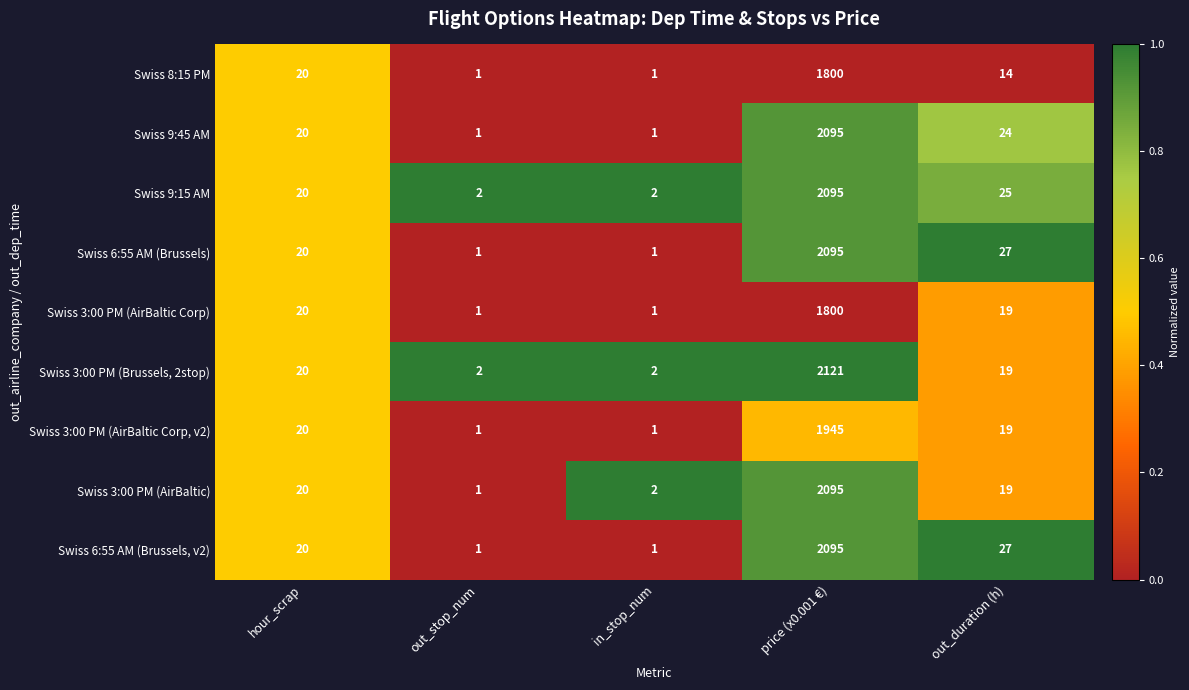

Which series has the widest spread of values?

Swiss 3:00 PM (Brussels, 2stop)